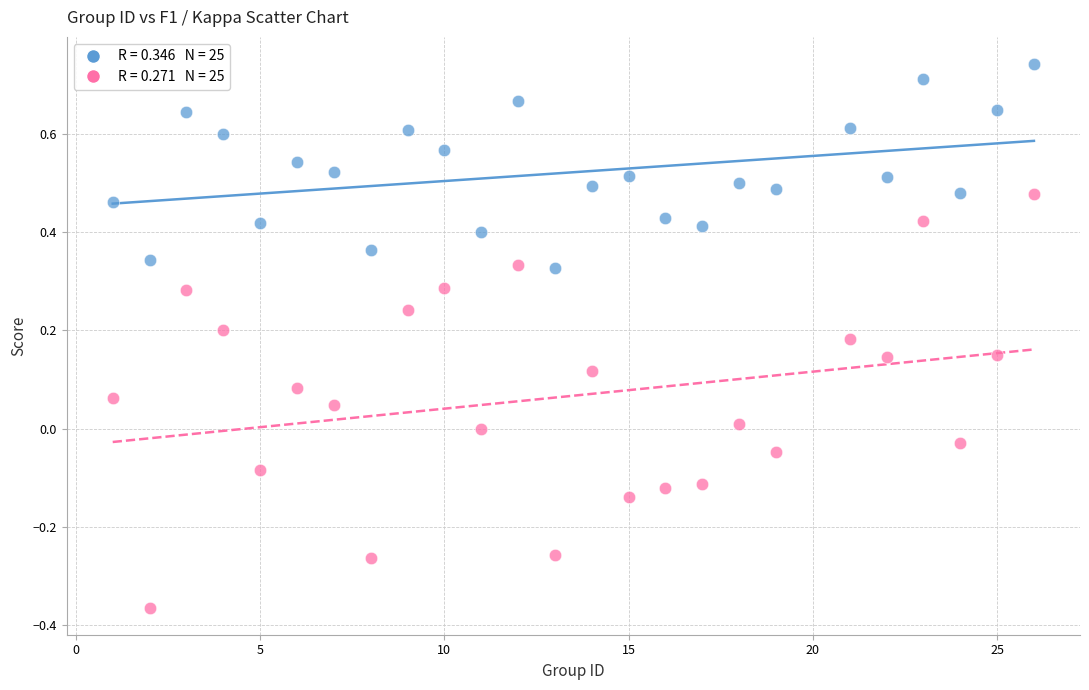

Across all data points, what is the range of Y values (max minus min)?

1.1